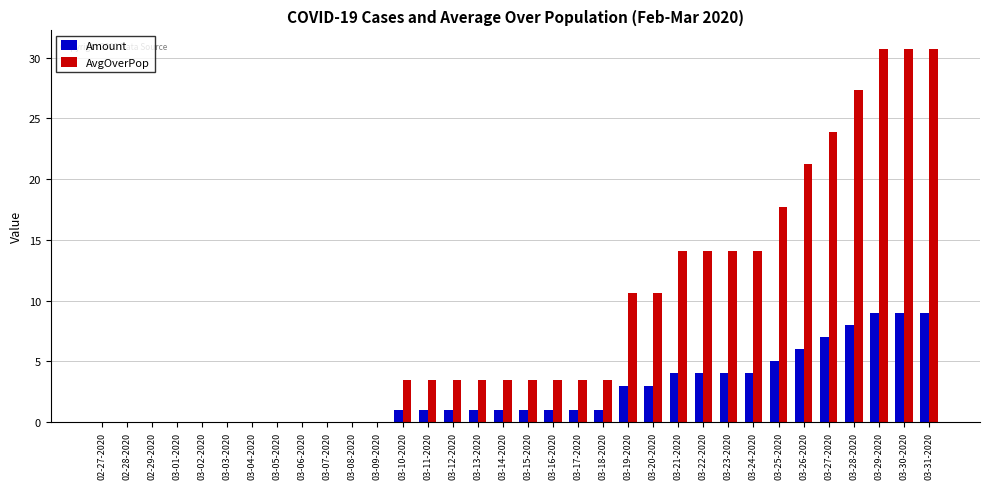

Which series changed the most between 03-08-2020 and 03-21-2020?

AvgOverPop